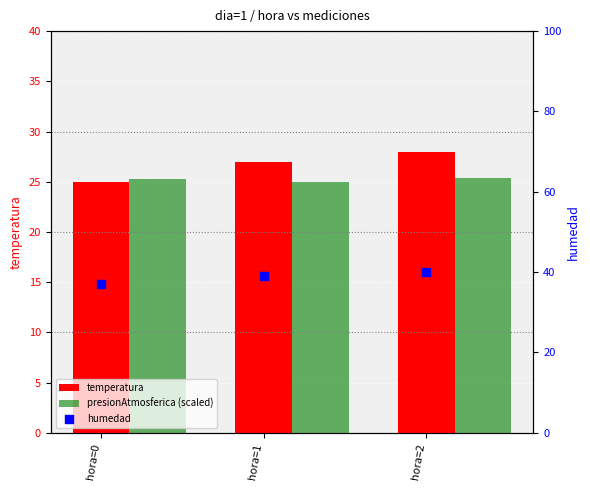

What are all the series names shown in the legend?

temperatura, presionAtmosferica (scaled), humedad